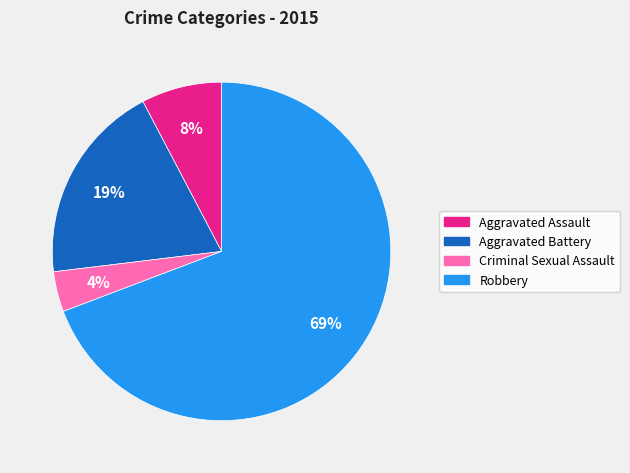

To the nearest percent, what is the combined percentage of Robbery and Aggravated Assault?

77%